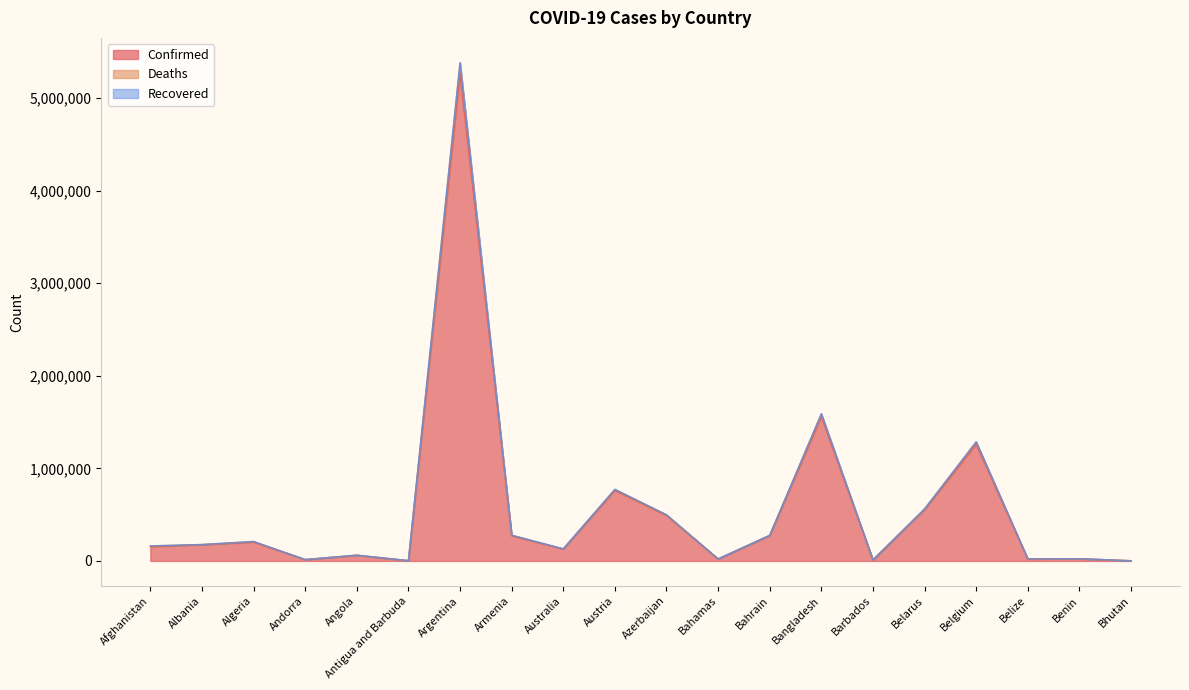

What is the value of the Confirmed point at the 8th from the left?

272957